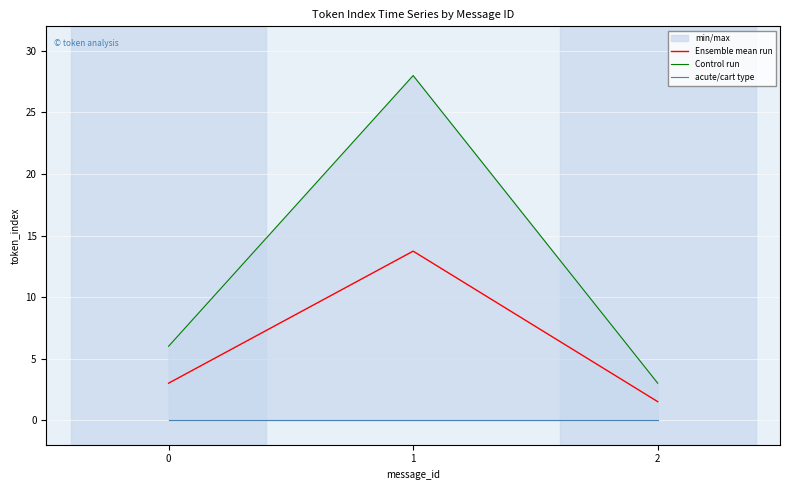

How many lines are shown in the chart?

3